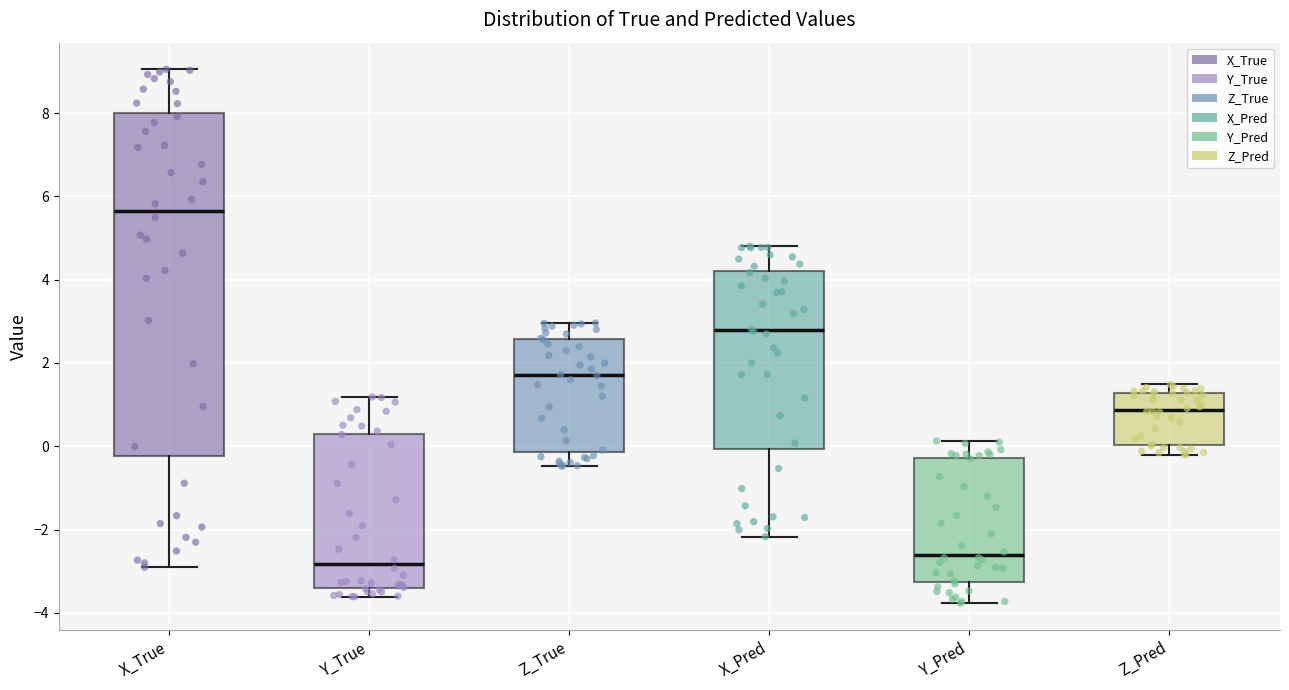

Reading left to right, read every box against the y-axis: the position of its median line, the range the box covers, and the ends of its whiskers. The values are not printed on the chart, so give them approximately, as read against the axis.

X_True: median 5.6, box -0.2 to 8.0, whiskers -3.0 to 9.0
Y_True: median -2.8, box -3.4 to 0.4, whiskers -3.6 to 1.2
Z_True: median 1.8, box -0.2 to 2.6, whiskers -0.4 to 3.0
X_Pred: median 2.8, box 0.0 to 4.2, whiskers -2.2 to 4.8
Y_Pred: median -2.6, box -3.2 to -0.2, whiskers -3.8 to 0.2
Z_Pred: median 0.8, box 0.0 to 1.2, whiskers -0.2 to 1.4